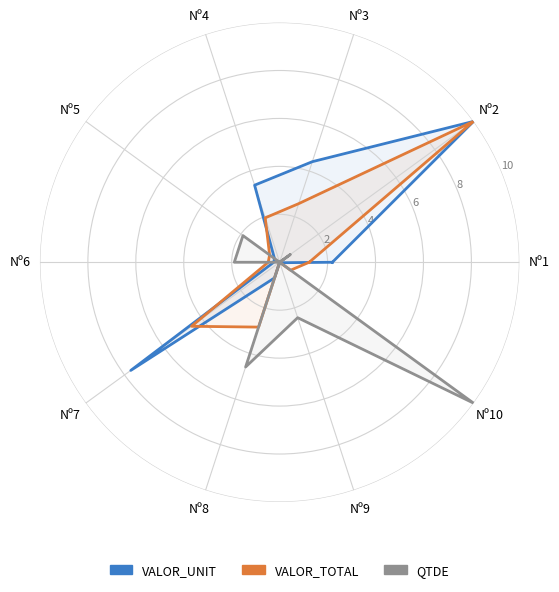

True or false: QTDE has a value of 0.0 at Nº7.

True